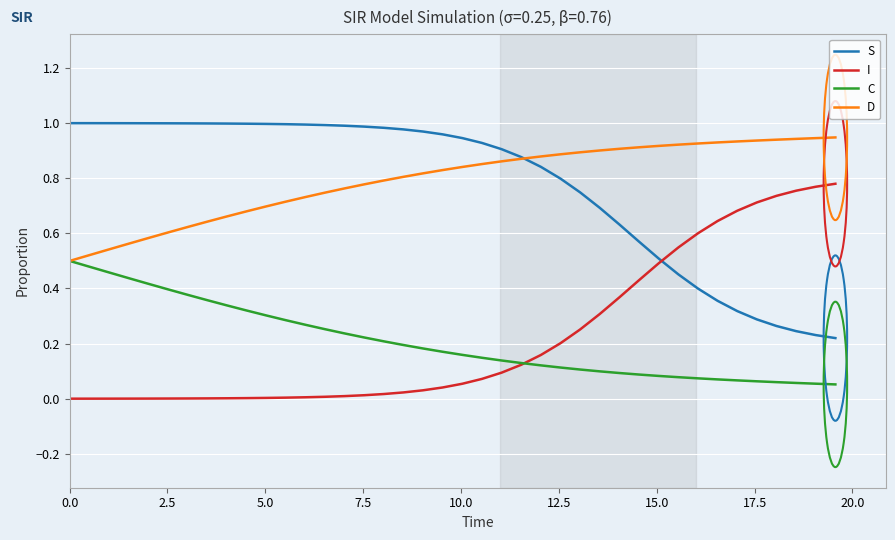

True or false: S and C cross at least once.

False